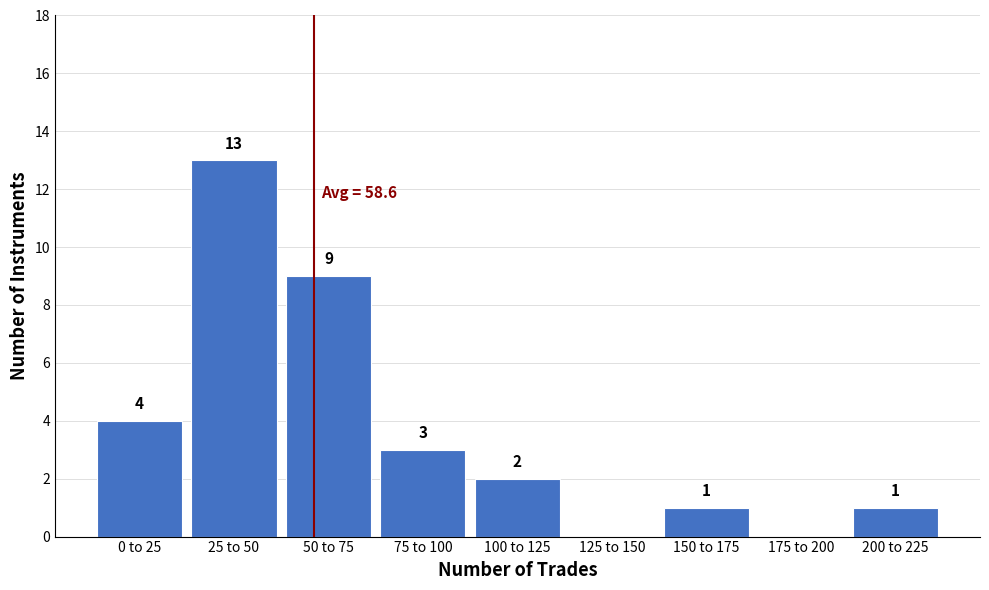

Reading right to left, list all the values displayed in this chart.

200 to 225=1	175 to 200=0	150 to 175=1	125 to 150=0	100 to 125=2	75 to 100=3	50 to 75=9	25 to 50=13	0 to 25=4